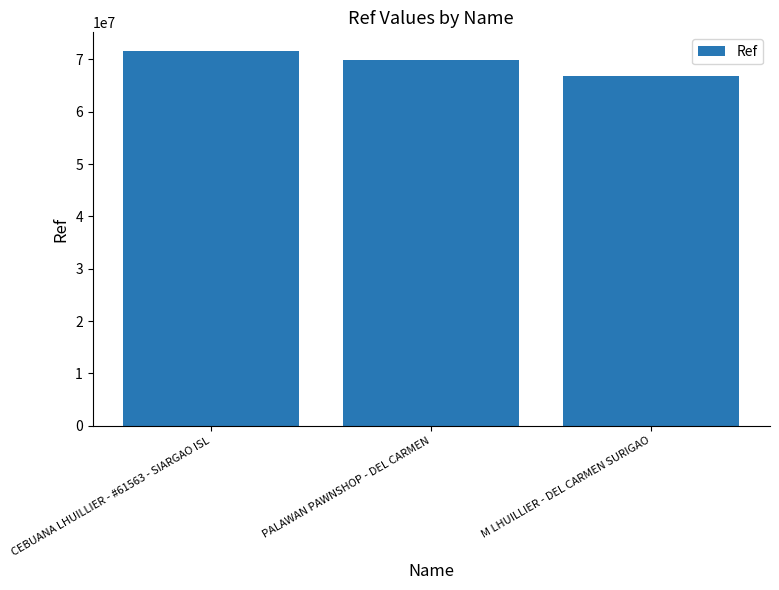

What is the maximum value shown in the chart?

71602107